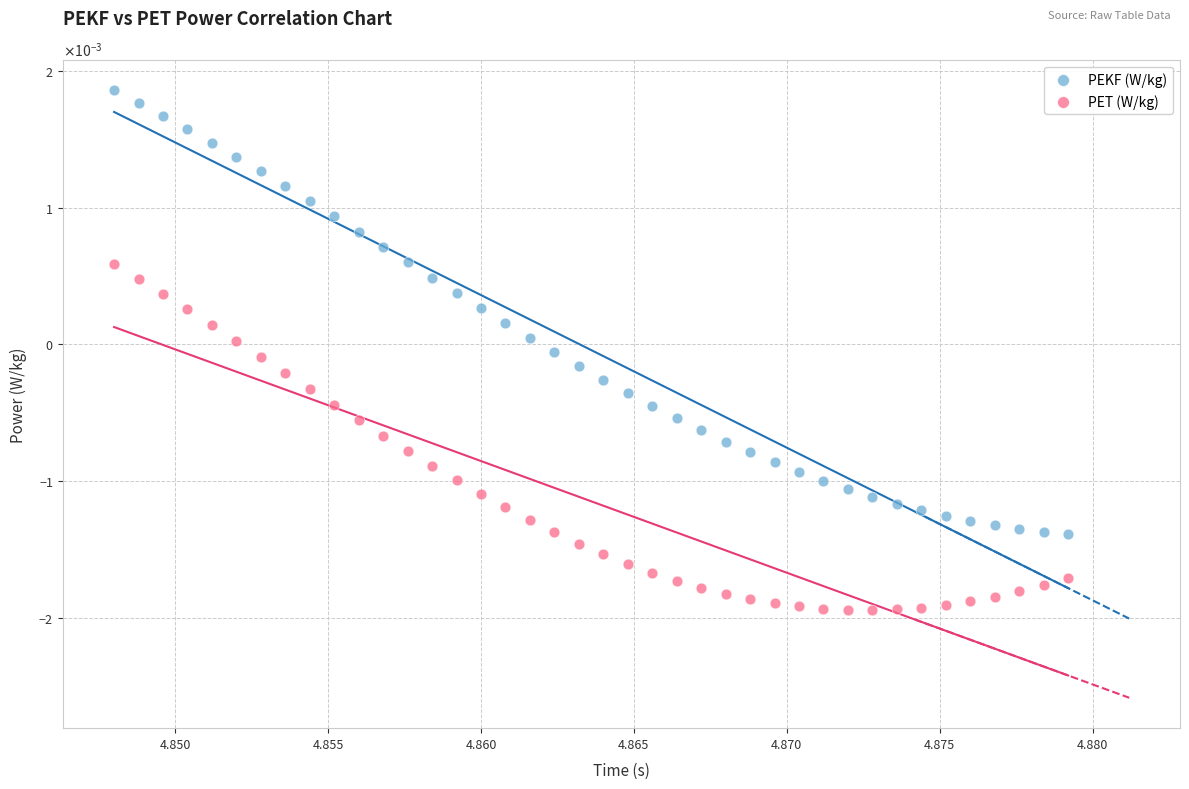

Which series has the largest Y range (max minus min)?

PEKF (W/kg)